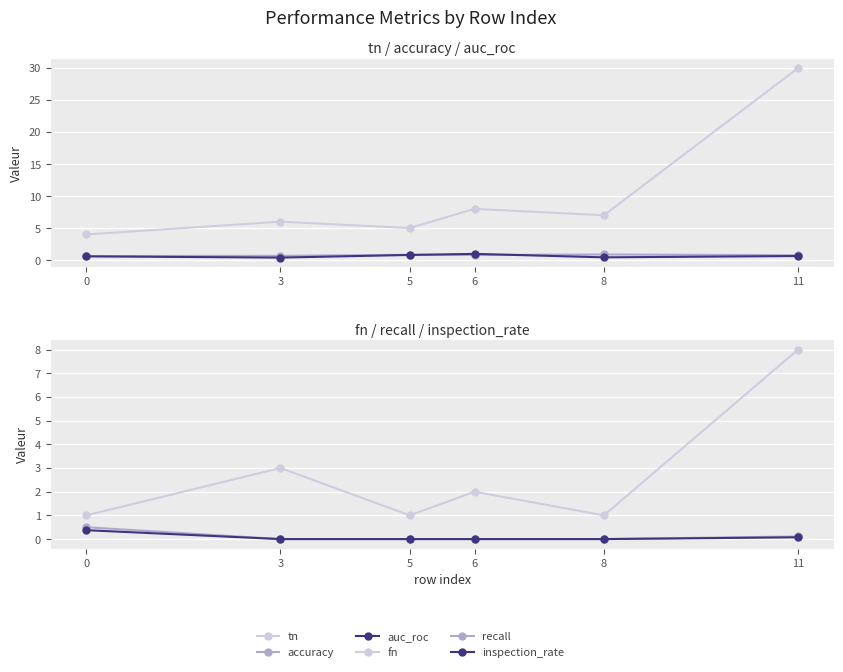

At how many categories does at least one series exceed 24?

1